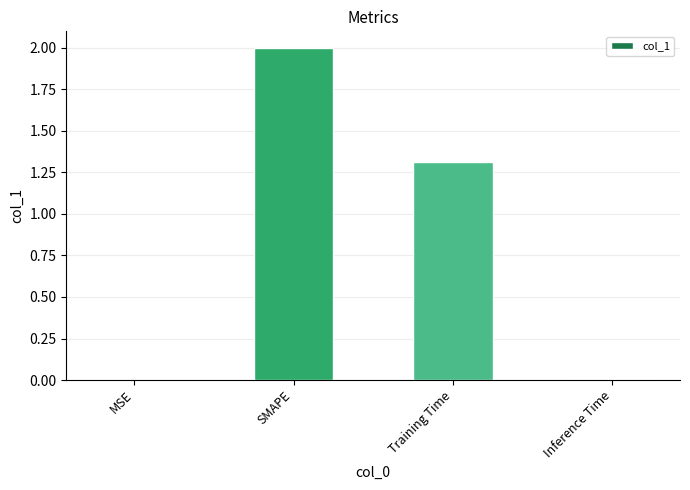

What value does the data have at SMAPE?

2.0